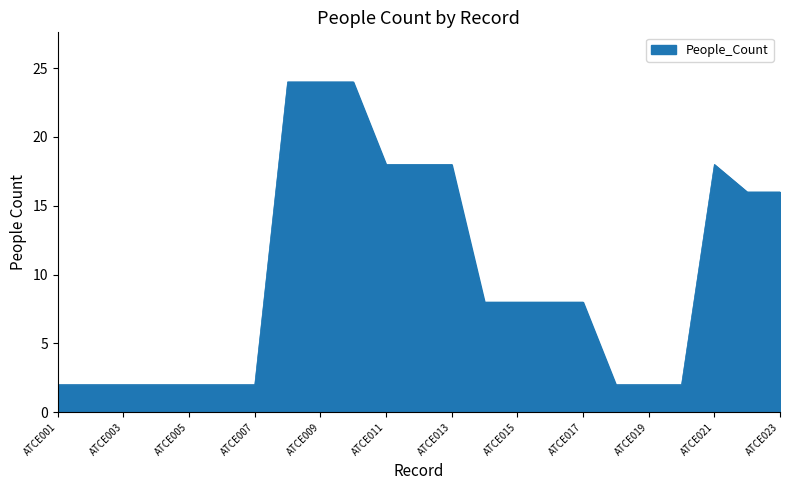

What is the maximum value shown in the chart?

24